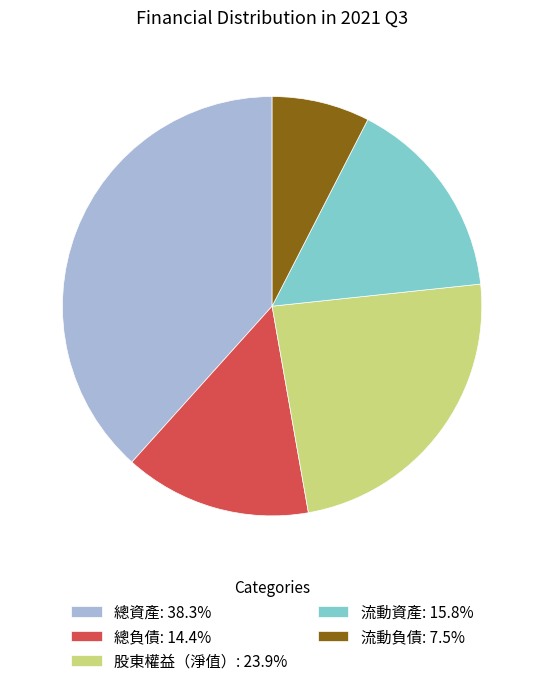

True or false: 總負債 accounts for 14% of the total.

True